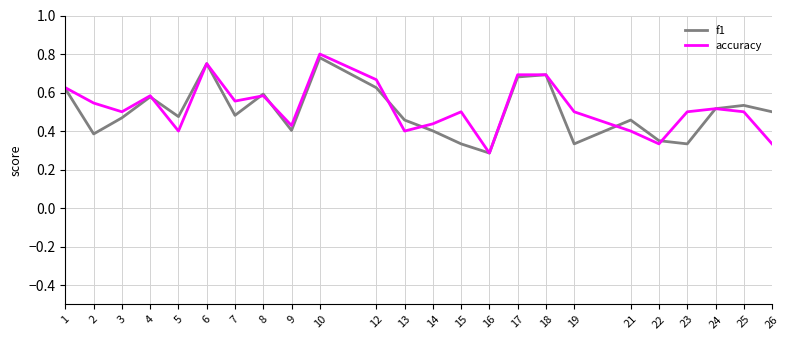

In f1, how many points are lower than both neighbors (excluding endpoints)?

7